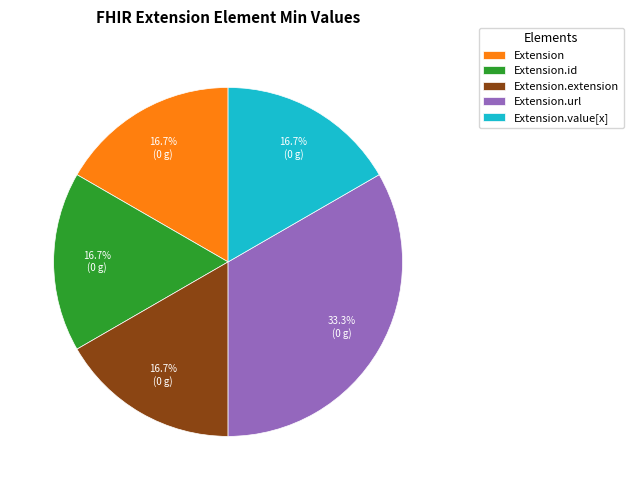

Does Extension.url account for over 50% of the chart?

No